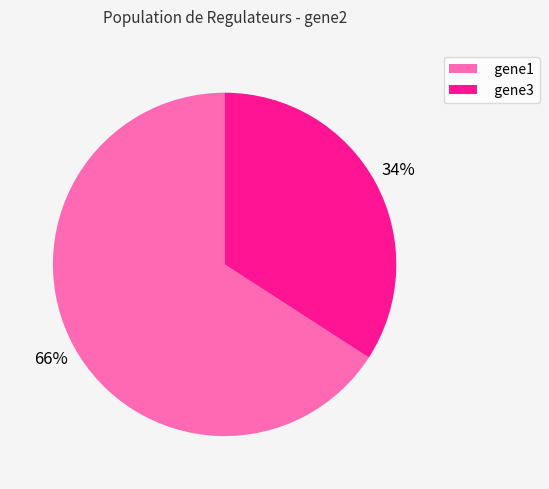

True or false: gene3 accounts for 34% of the total.

True